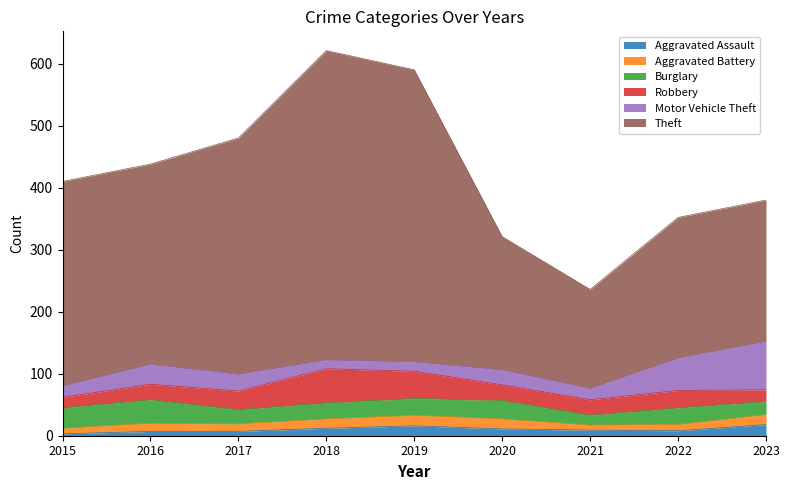

At which label is Theft closest to 329?

2015